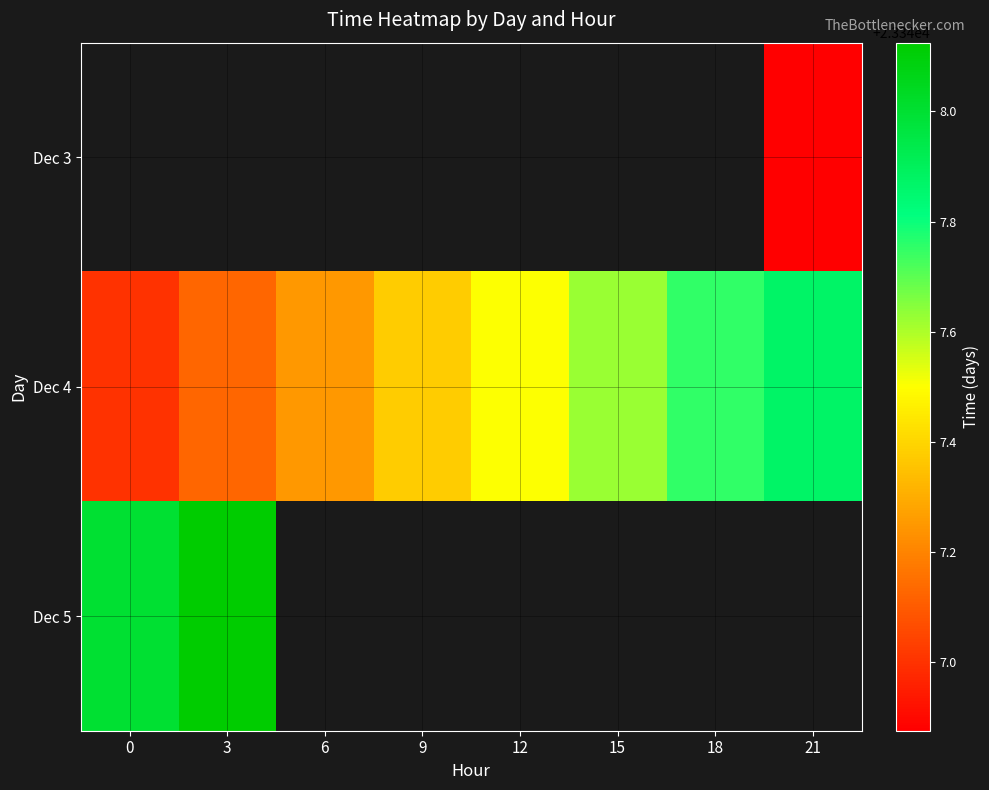

What is the approximate value of Dec 4 at 3?

23347.1